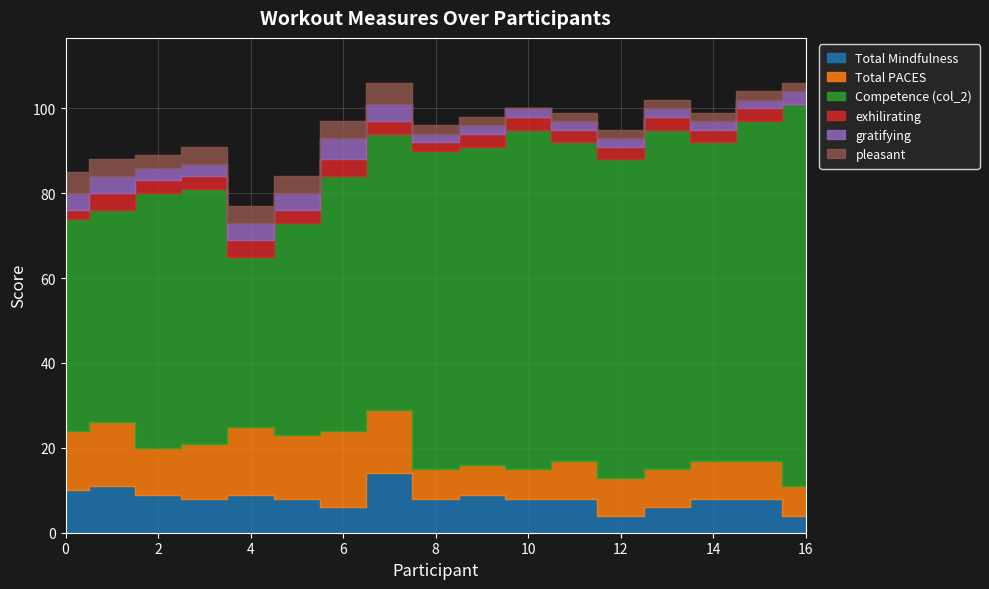

Which series changed the most between 7 and 16?

Competence (col_2)